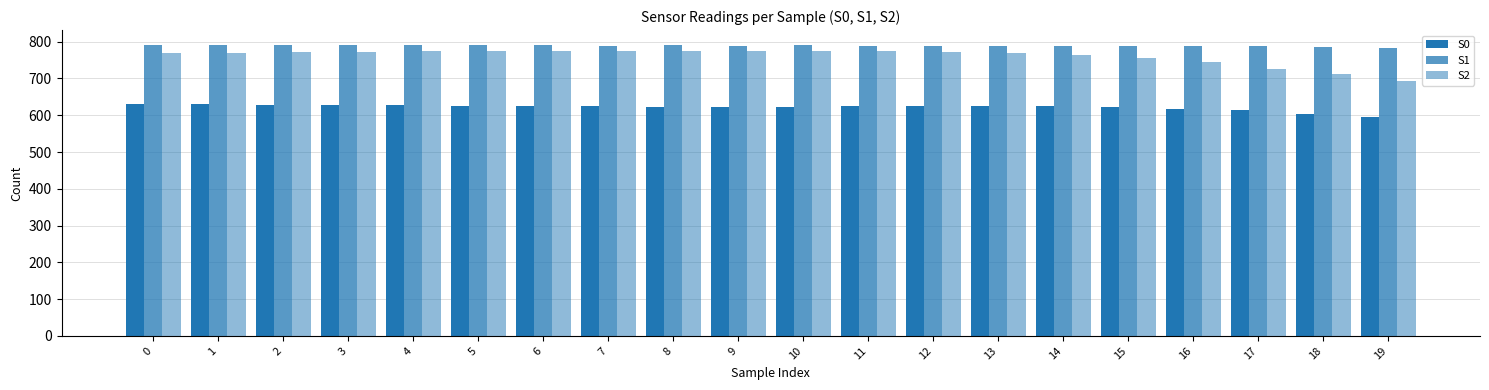

How many groups of bars are there?

20